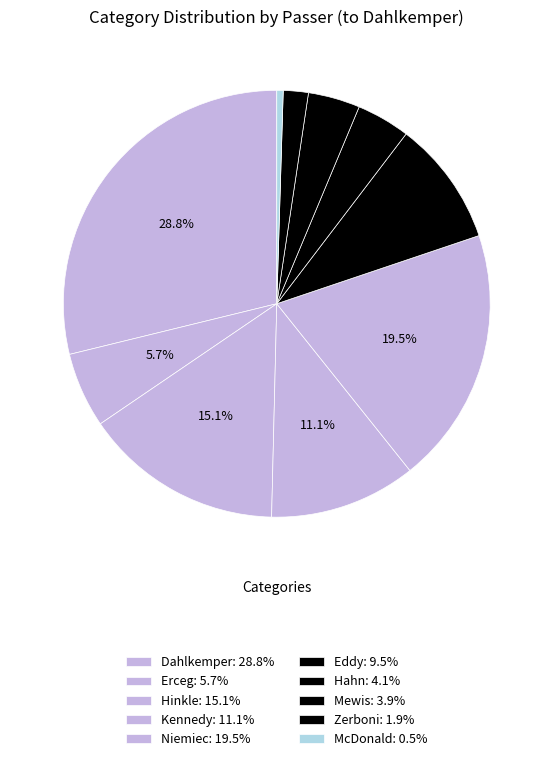

Does any single category account for the majority?

No